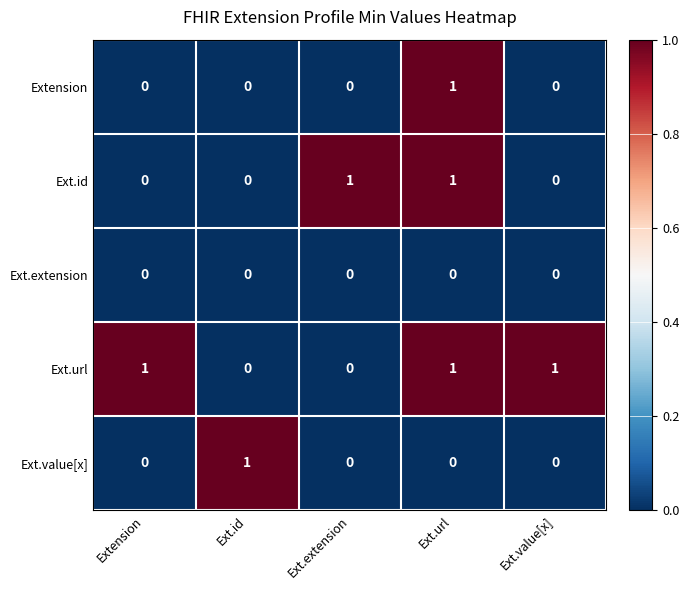

True or false: Ext.extension has a value of 0 at Ext.extension.

True